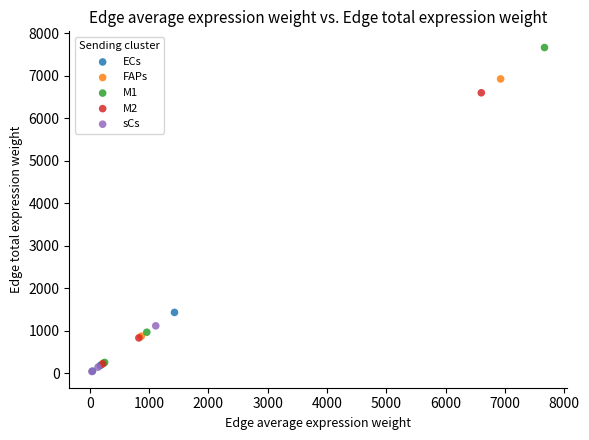

Which series reaches the maximum Y coordinate?

M1